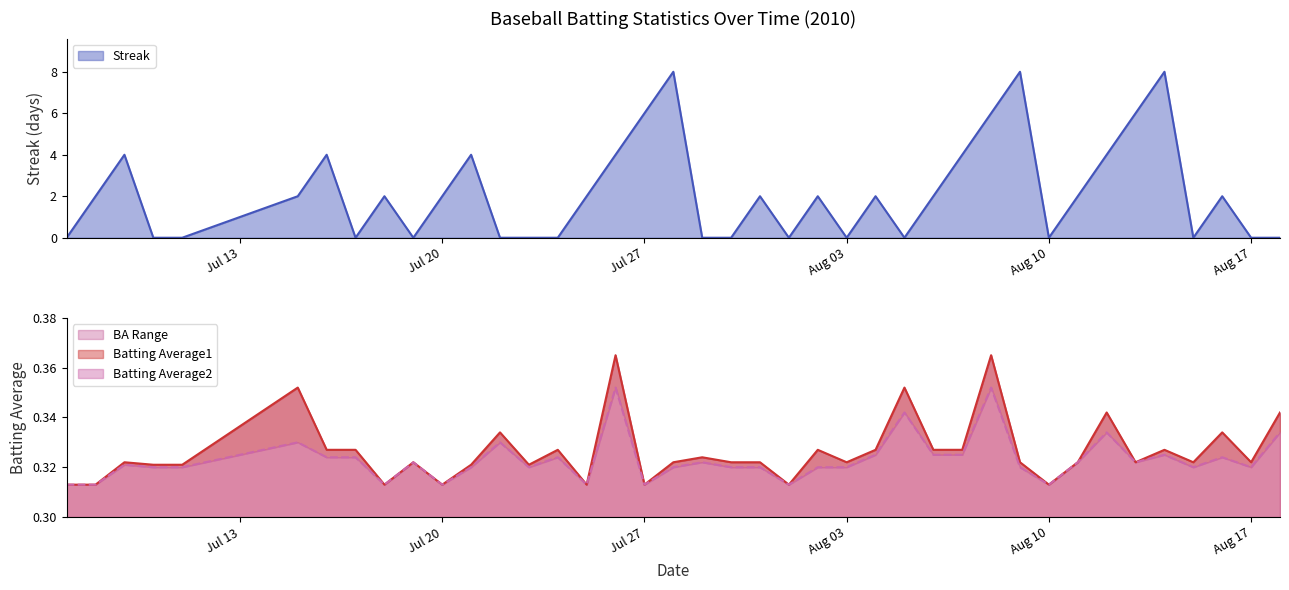

What position from the left is 2010-07-19?

10